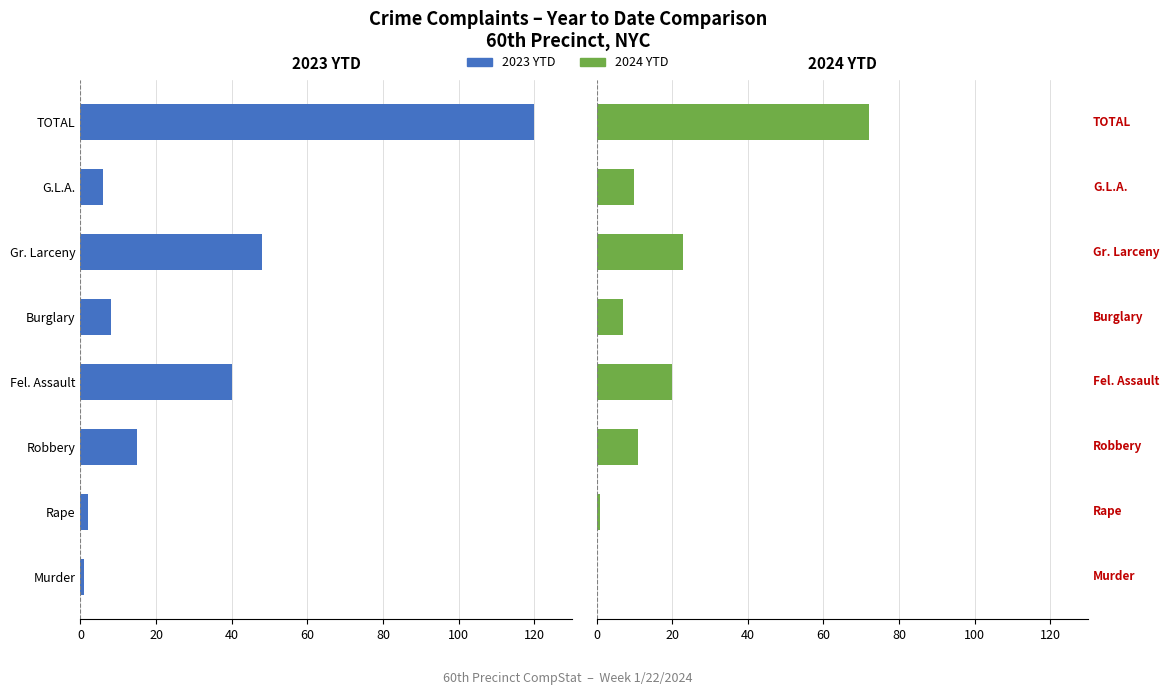

The value of 2024 YTD at Robbery is 11. True or false?

True